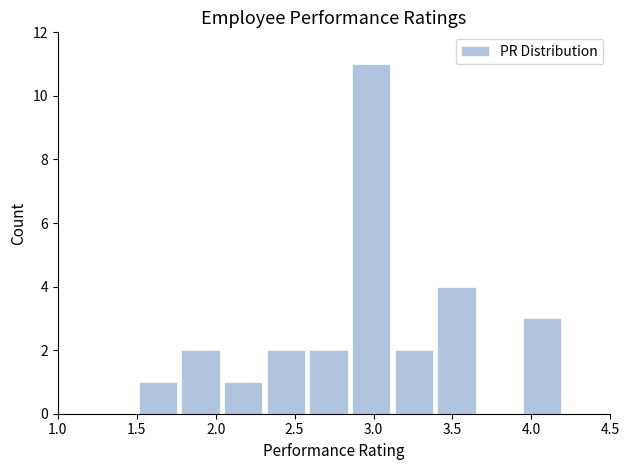

Reading left to right, list every bar in this chart as the range it spans on the x-axis followed by its height. Neither the bar edges nor the heights are printed on the chart, so give them approximately, as read against the axes.

1.50 to 1.77: 1
1.77 to 2.04: 2
2.04 to 2.31: 1
2.31 to 2.58: 2
2.58 to 2.85: 2
2.85 to 3.12: 11
3.12 to 3.39: 2
3.39 to 3.66: 4
3.66 to 3.93: 0
3.93 to 4.20: 3